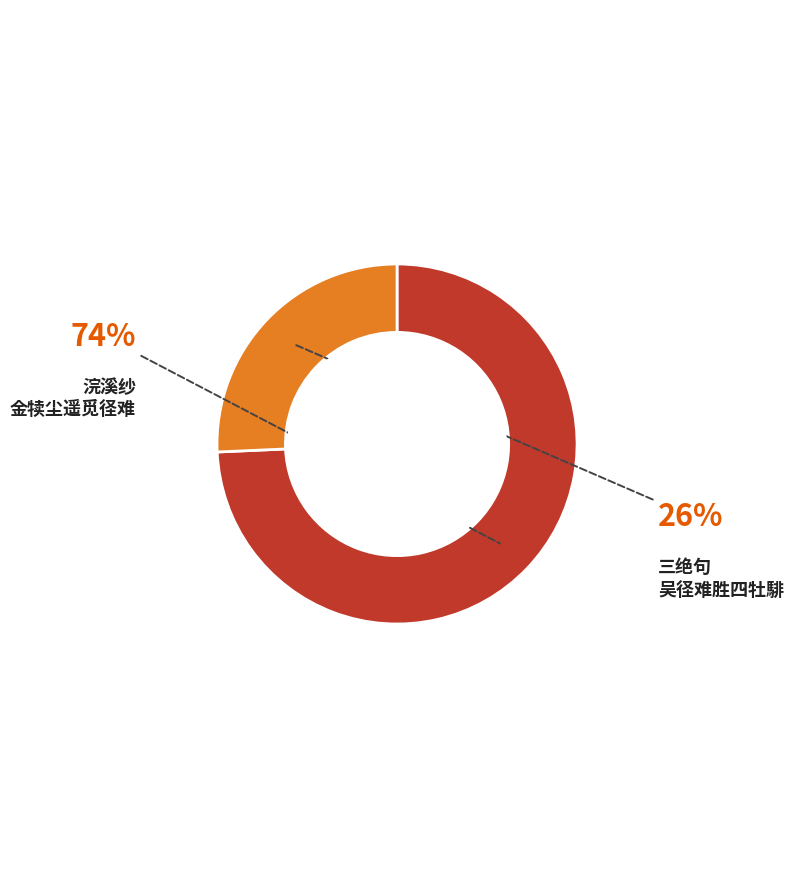

How many segments does this pie chart have?

2